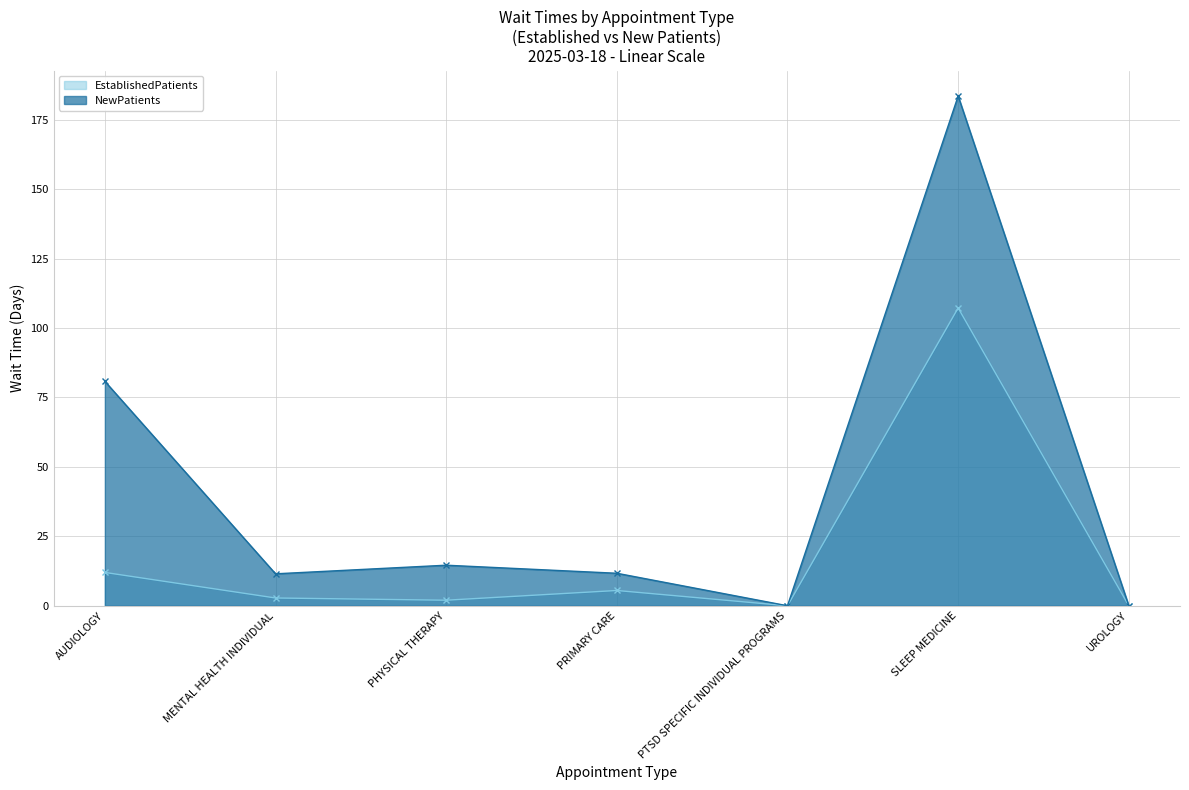

True or false: EstablishedPatients and NewPatients intersect in this chart.

False